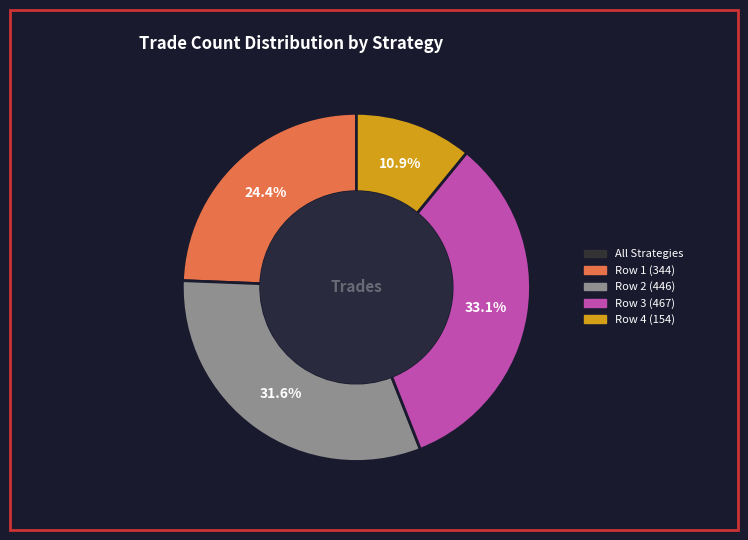

Does any single category account for the majority?

No